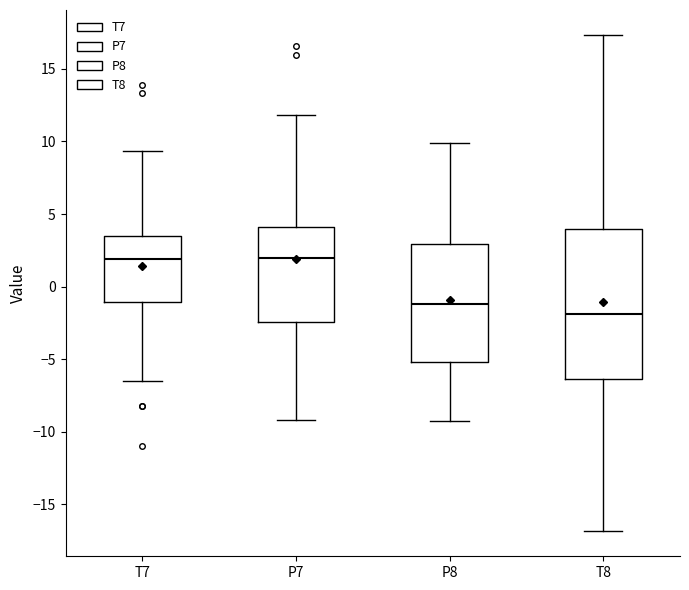

Reading left to right, transcribe this box plot: for each box, give where its median line is, the range the box spans, and where its two whiskers end, as read against the y-axis. The values are not printed on the chart, so give them approximately, as read against the axis.

T7: median 2.0, box -1.0 to 3.5, whiskers -6.5 to 9.5
P7: median 2.0, box -2.5 to 4.0, whiskers -9.0 to 12.0
P8: median -1.0, box -5.0 to 3.0, whiskers -9.5 to 10.0
T8: median -2.0, box -6.5 to 4.0, whiskers -17.0 to 17.5